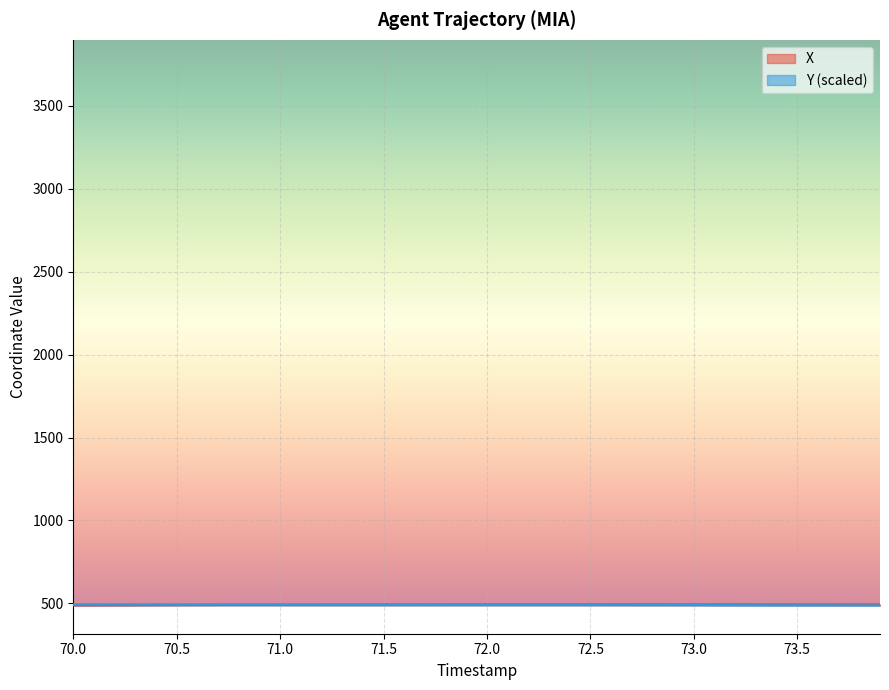

The value of Y (scaled) at 70.0 is 495.0. True or false?

True